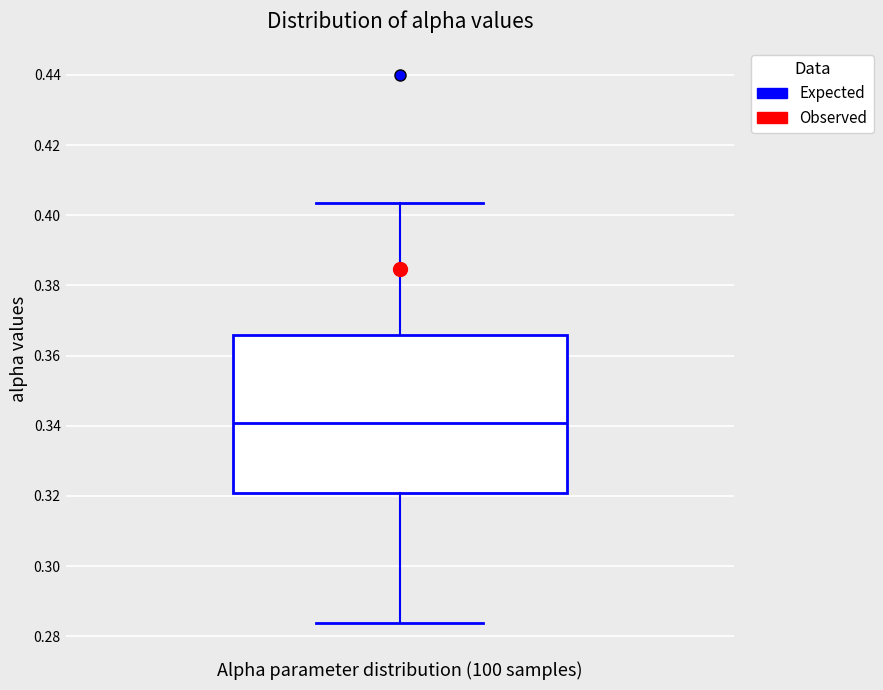

Transcribe this box plot: give where the median line is, the range the box spans, and where the two whiskers end, as read against the y-axis. The values are not printed on the chart, so give them approximately, as read against the axis.

median 0.340, box 0.320 to 0.366, whiskers 0.284 to 0.404